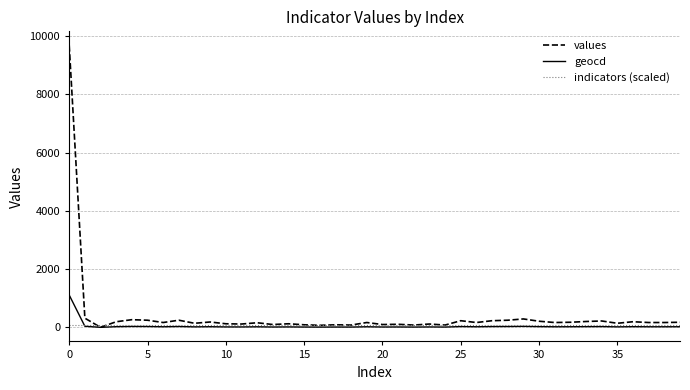

Which series has the widest spread of values?

values